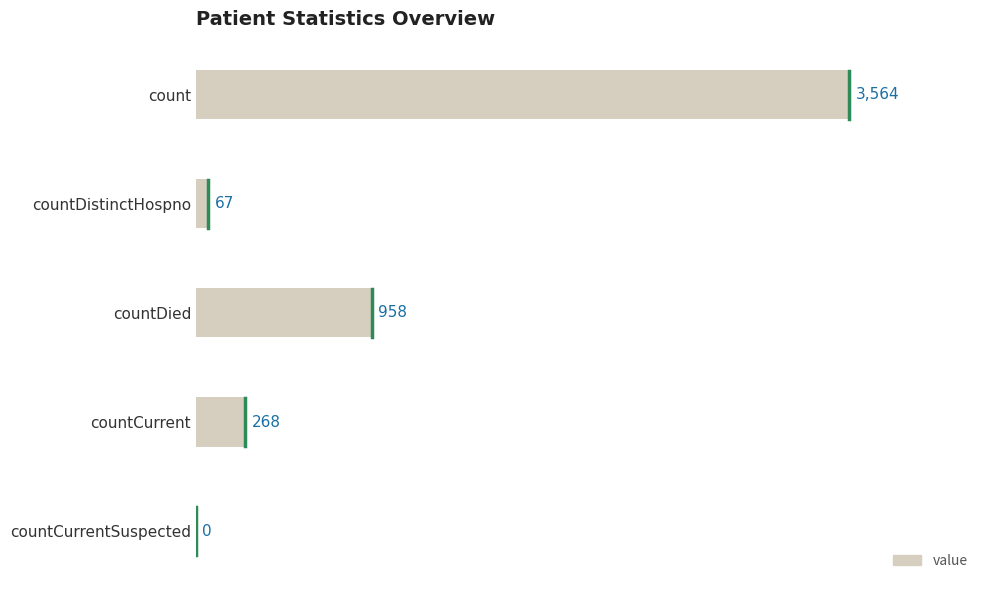

How many categories are shown in the chart?

5